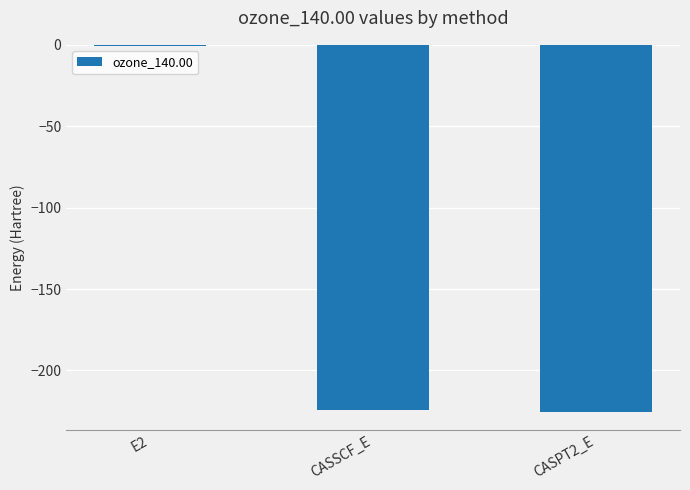

Is it true that the value at E2 is -0.7?

True